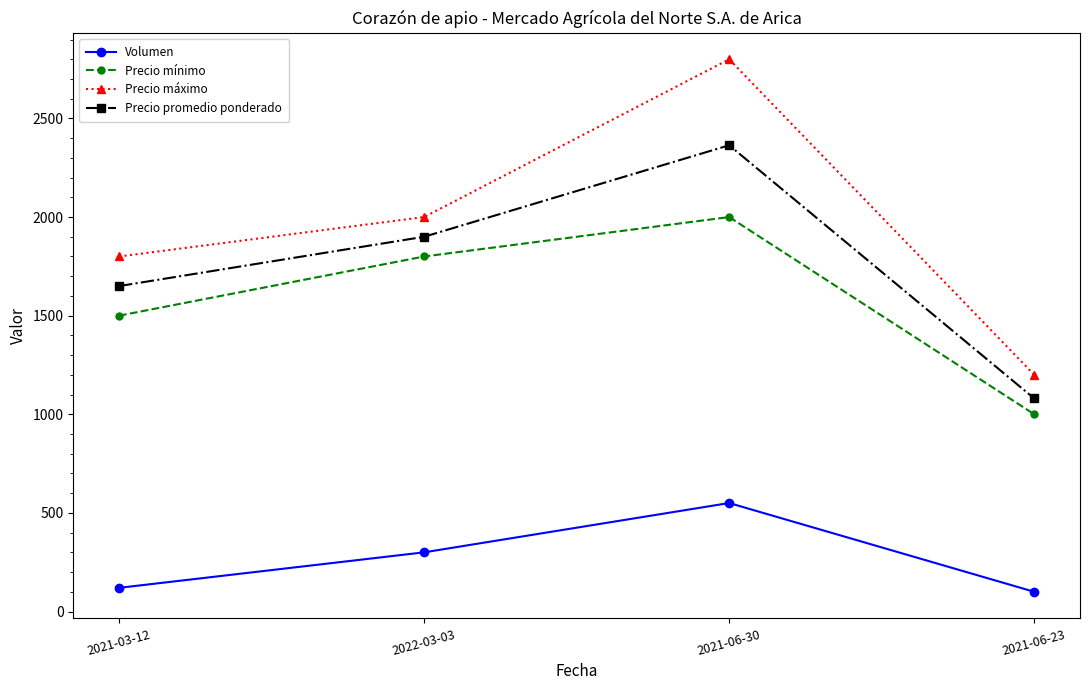

The value of Precio máximo at 2021-06-23 is 1200. True or false?

True